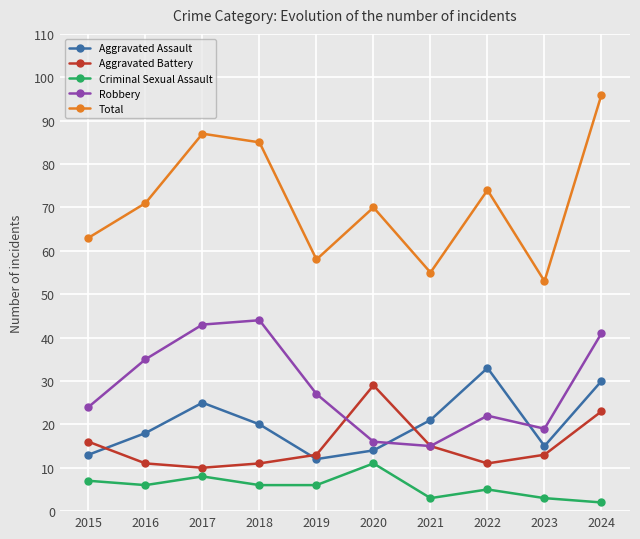

Does the chart display data point markers on the line(s)?

Yes